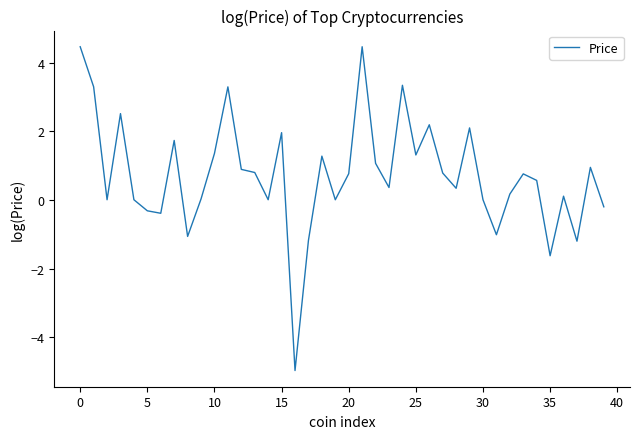

What is the greatest value displayed?

4.5